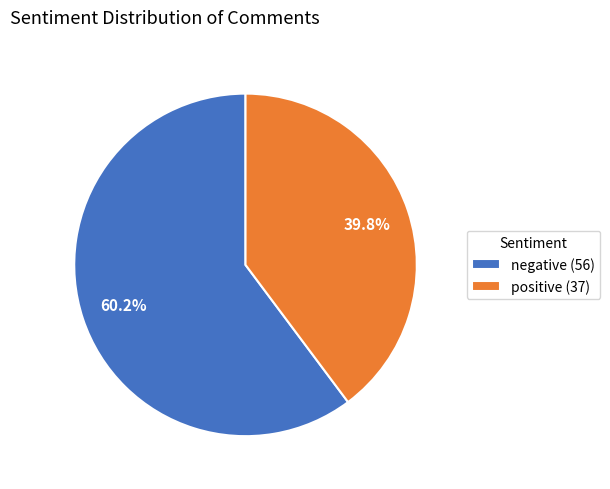

Is it true that positive is 40% of the pie?

True